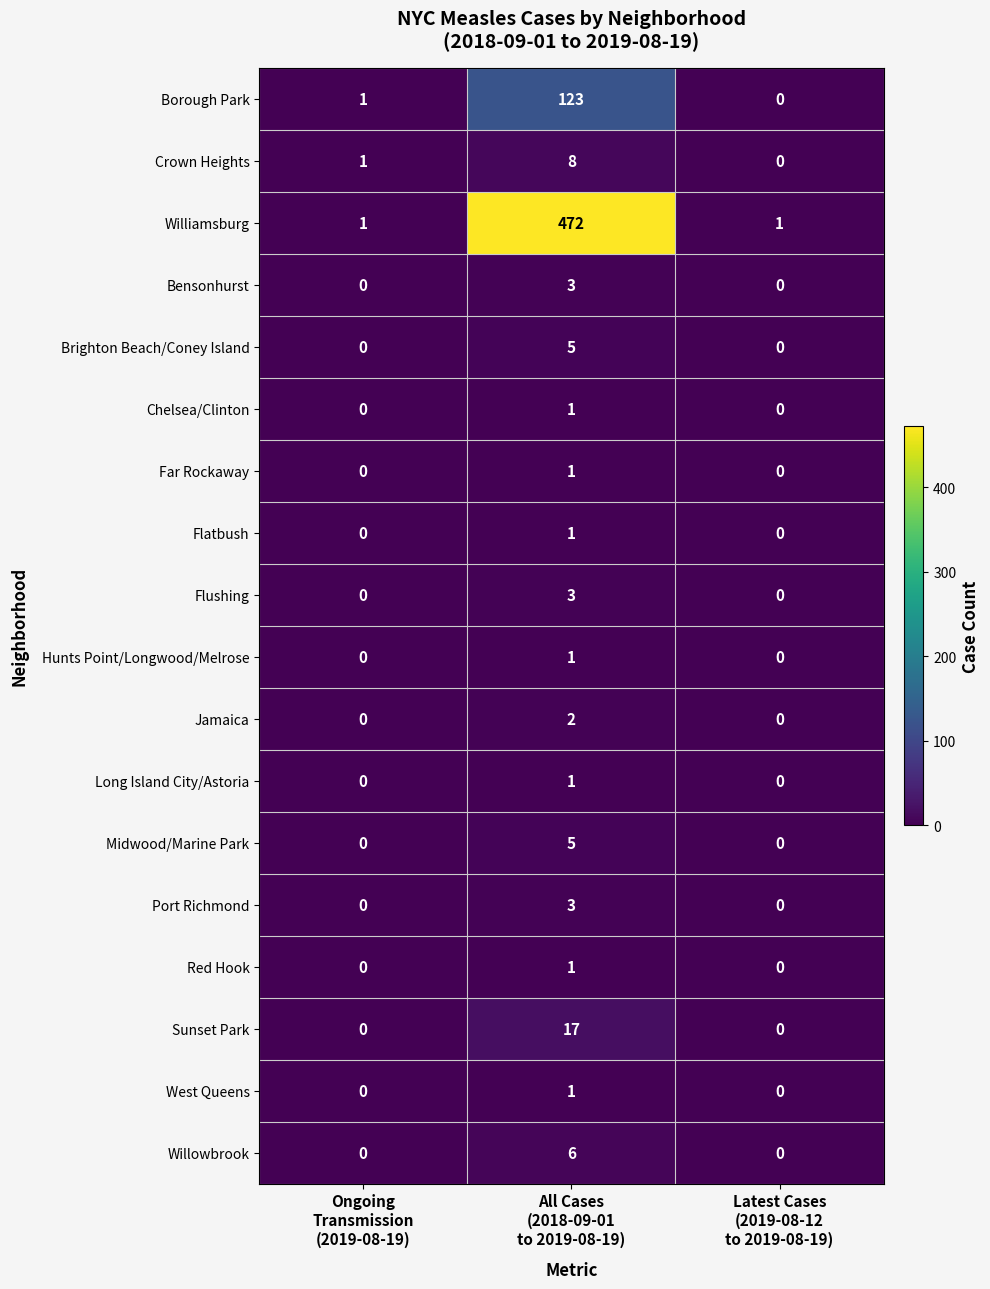

At how many categories does at least one series exceed 259?

1